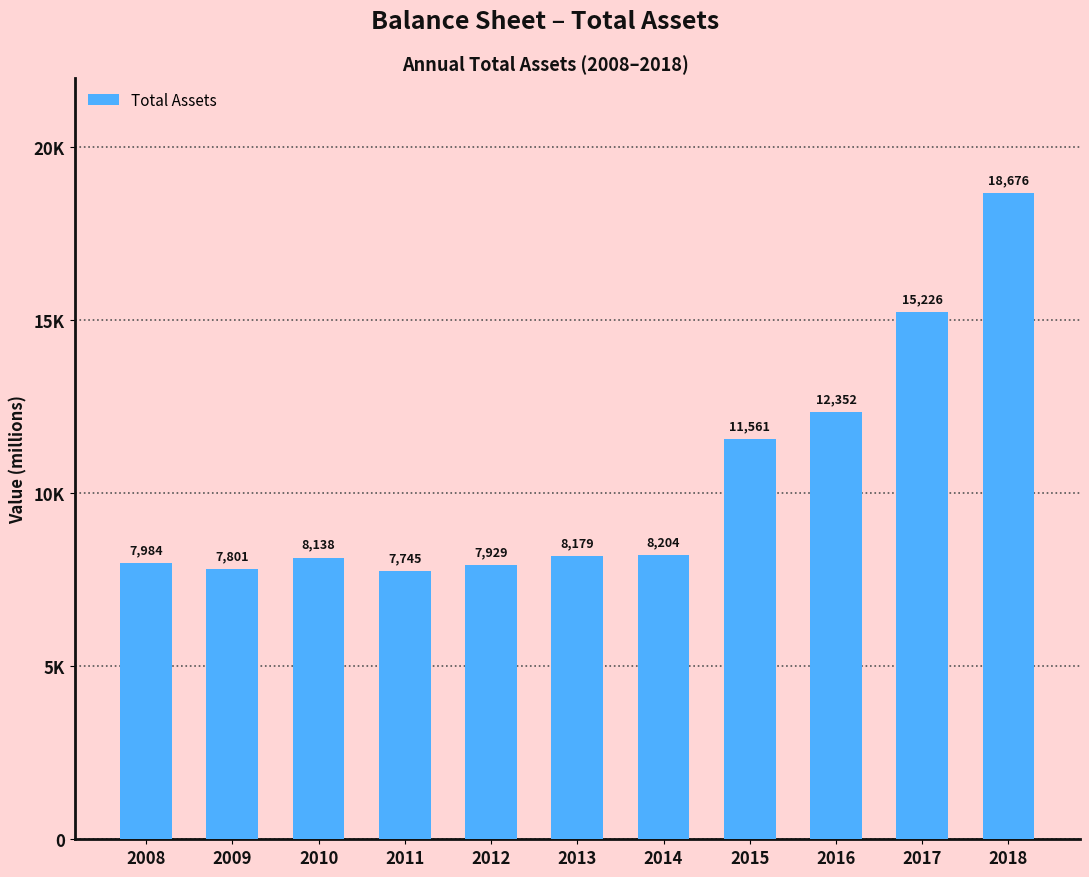

Are the bars horizontal?

No